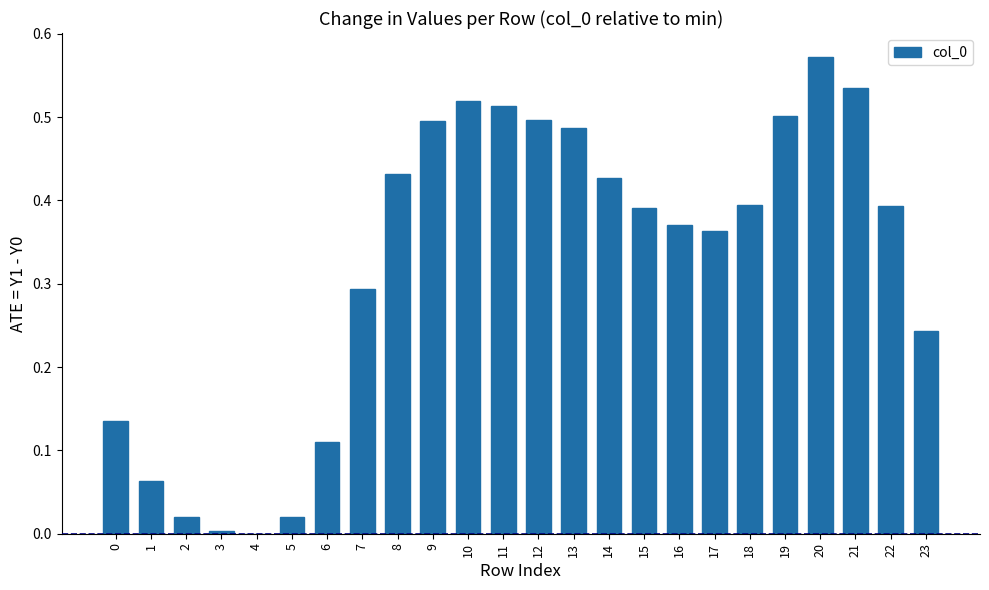

Is it true that the value at 3 is 0.0?

True